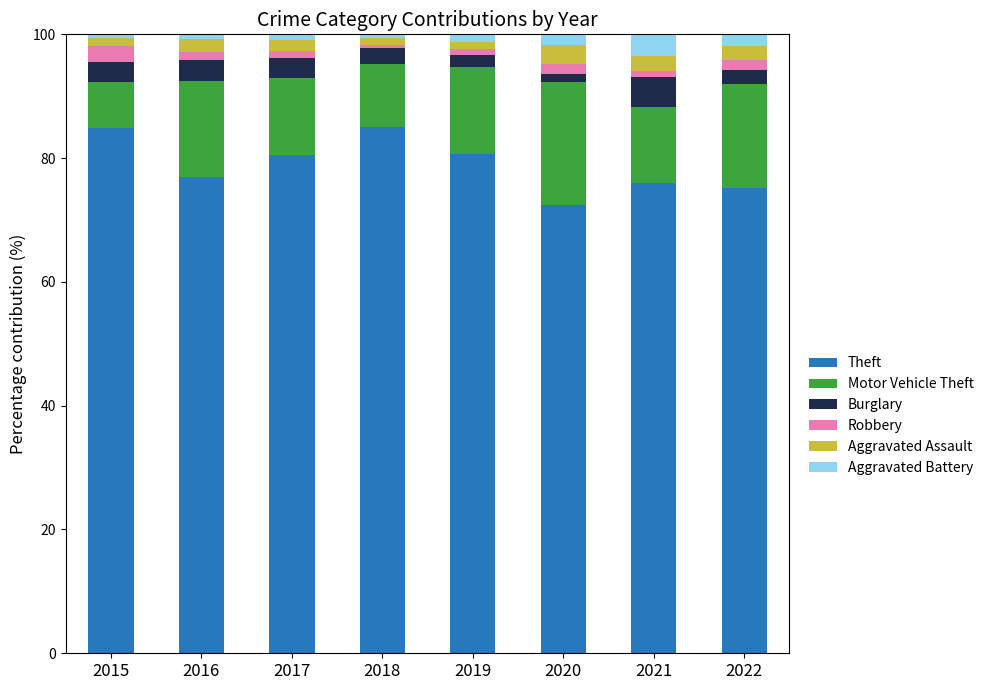

Count the number of data series in this chart.

6